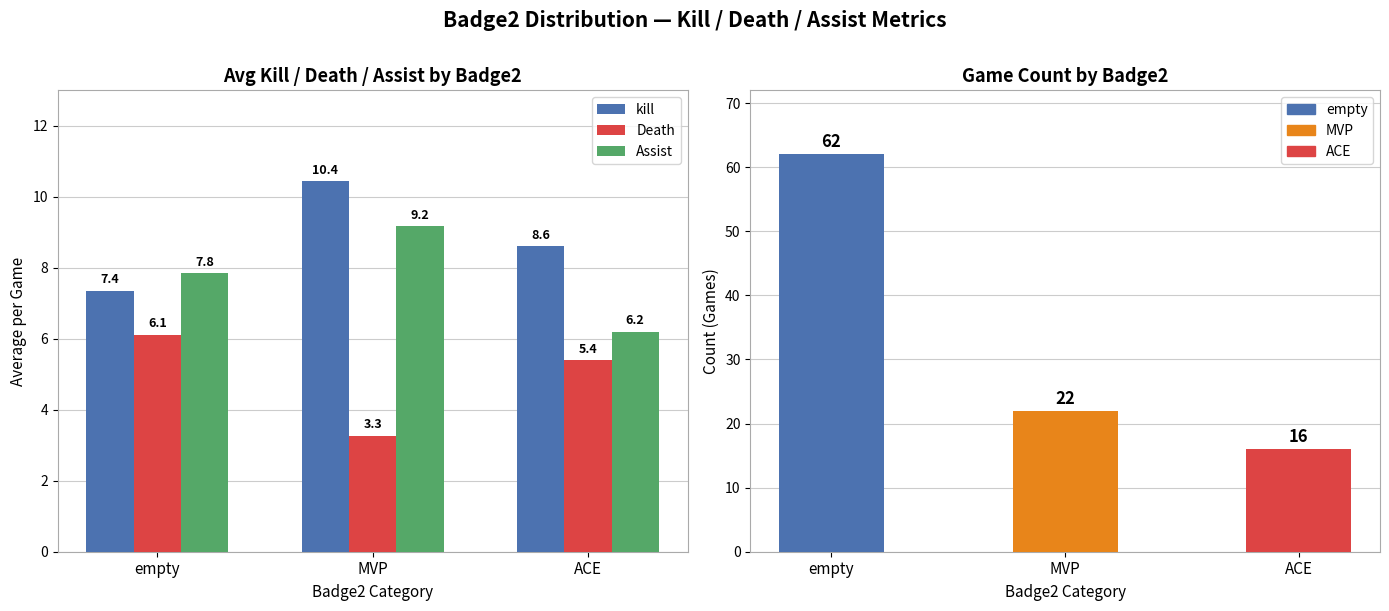

Rank the categories by Game Count value from lowest to highest.

ACE, MVP, empty